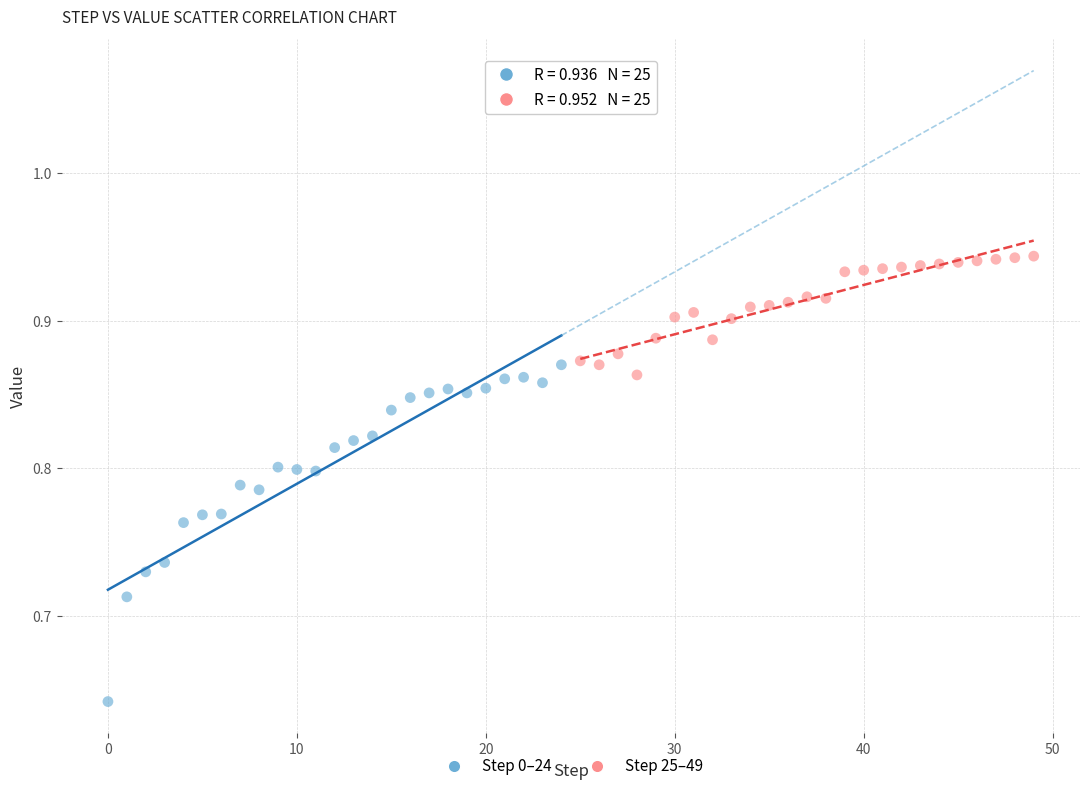

Which series reaches the maximum Y coordinate?

Step 25–49